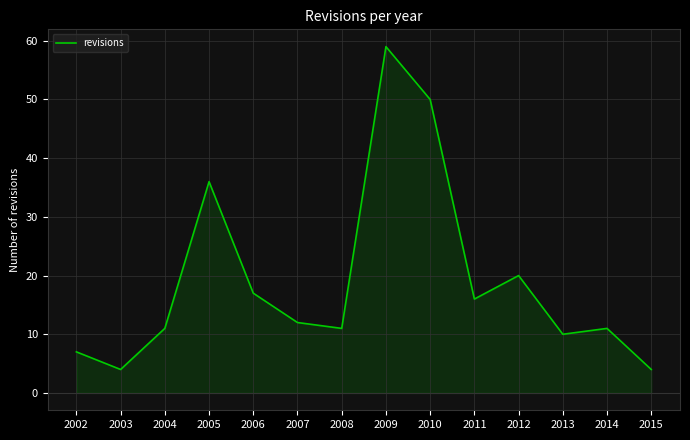

Approximately how many times larger is the value at 2013 compared to 2005?

0.3